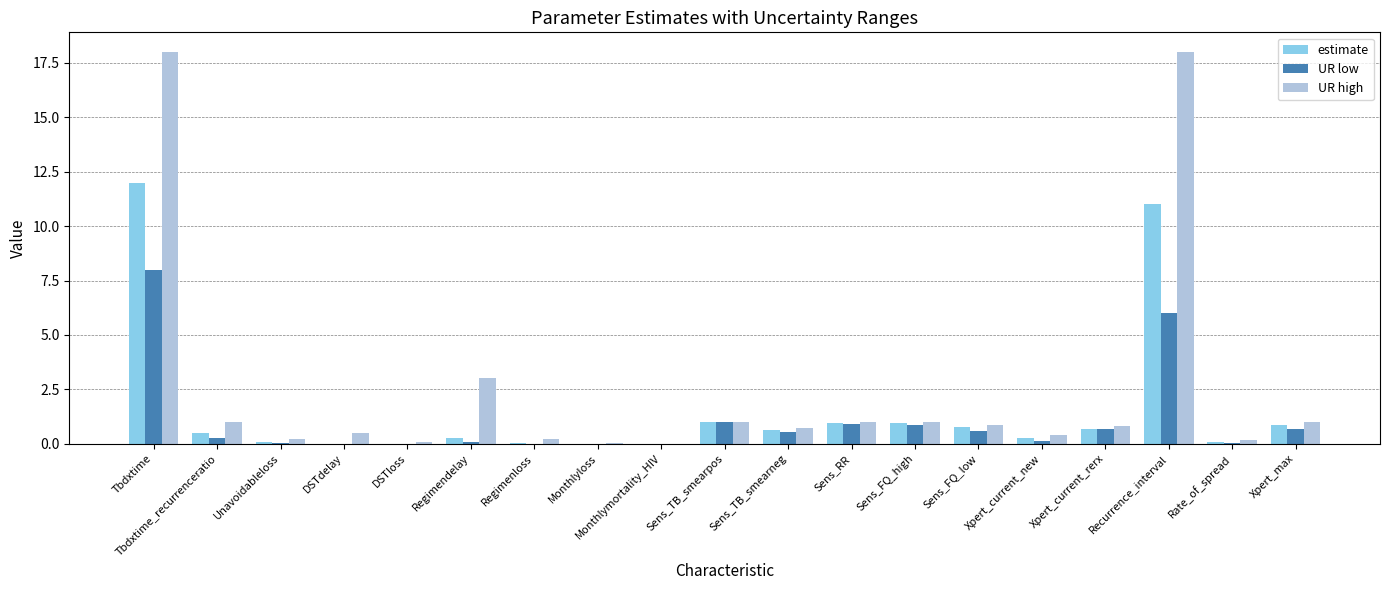

What value does the estimate series have at Rate_of_spread?

0.1